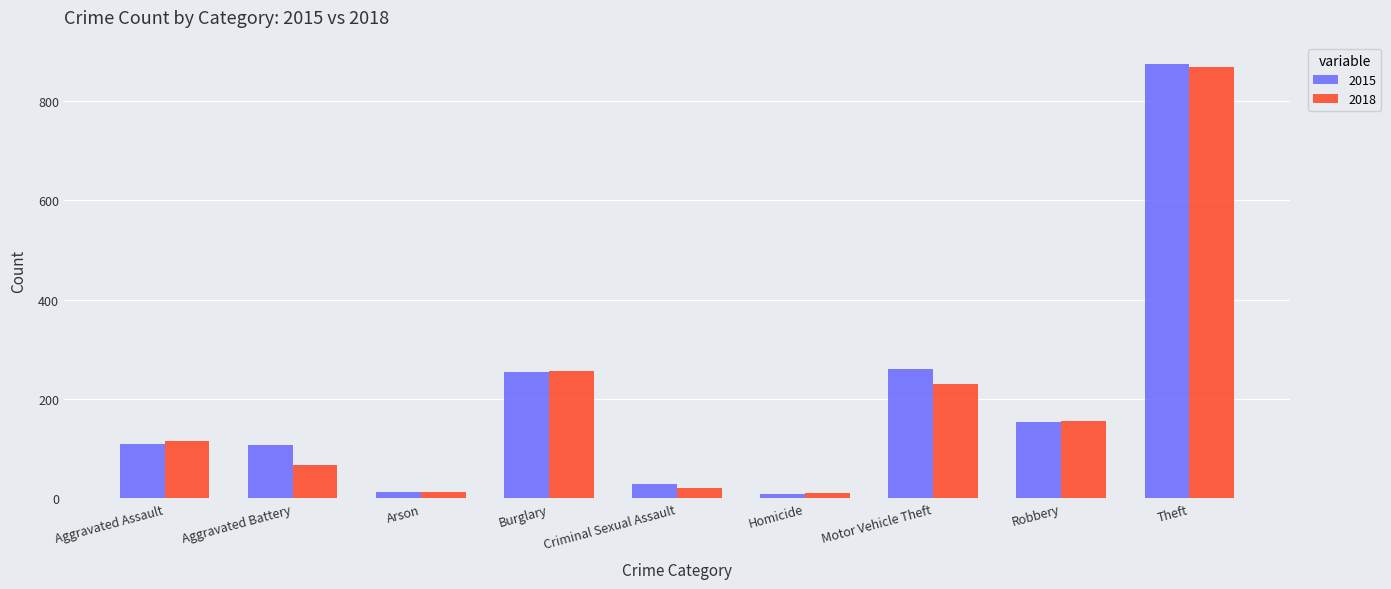

What is the sum of the 2018 values at Arson and Homicide?

22